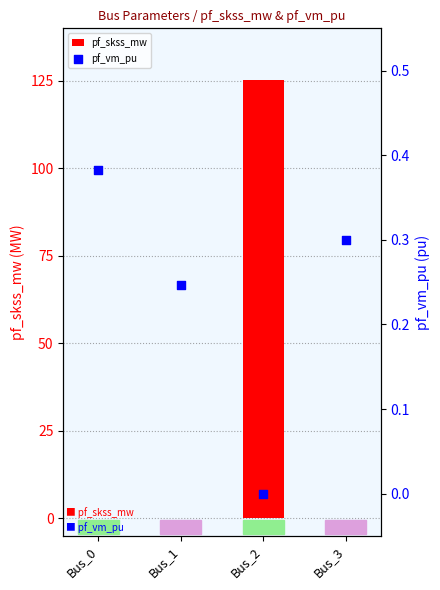

Which series reaches the minimum Y coordinate?

pf_skss_mw